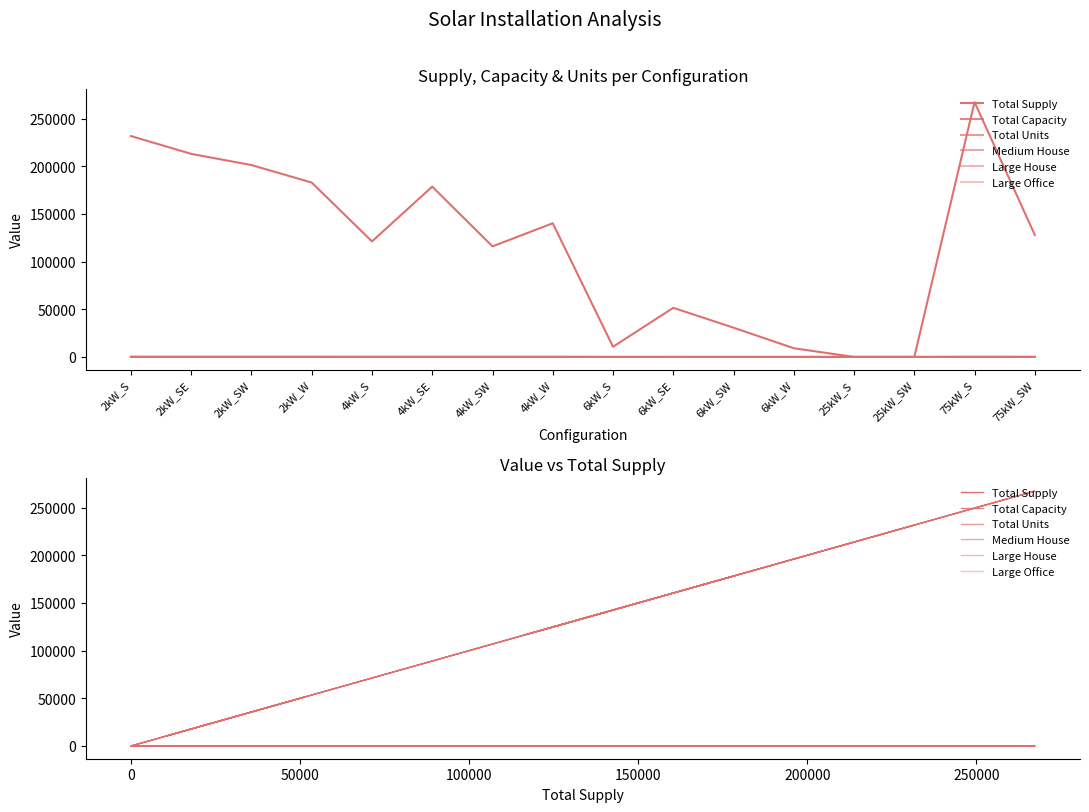

At which category does the chart reach its minimum across all series?

25kW_S